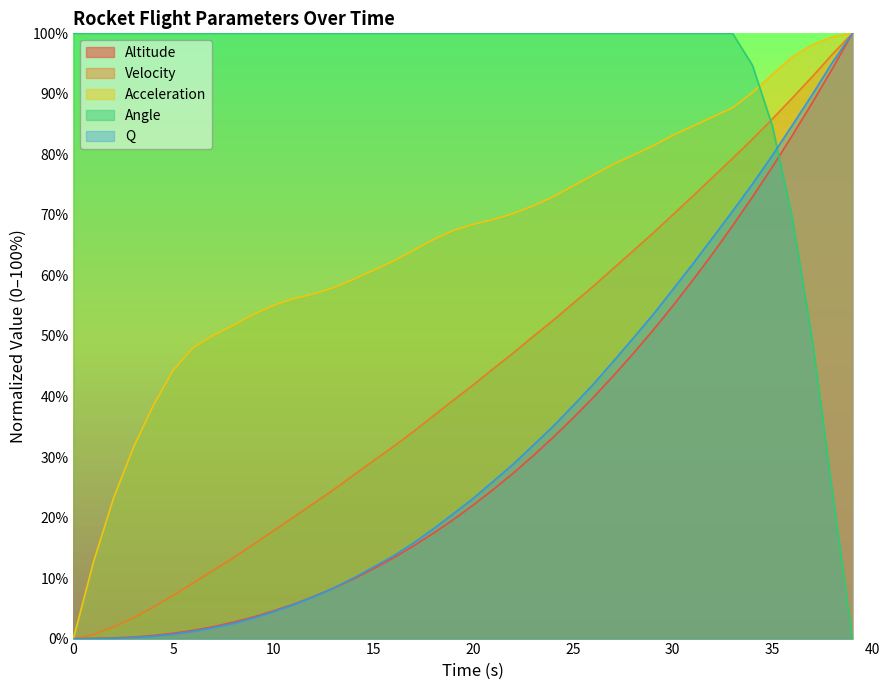

What is the difference between the maximum and minimum values in the angle series?

100.0